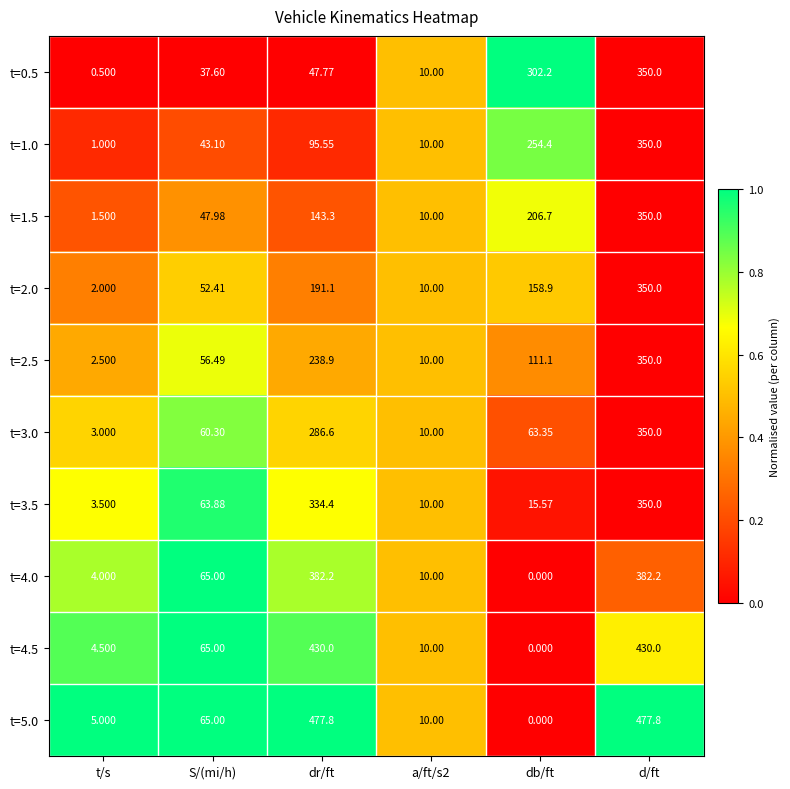

Is the value of t=1.0 at db/ft greater than the value of t=3.5 at t/s?

Yes